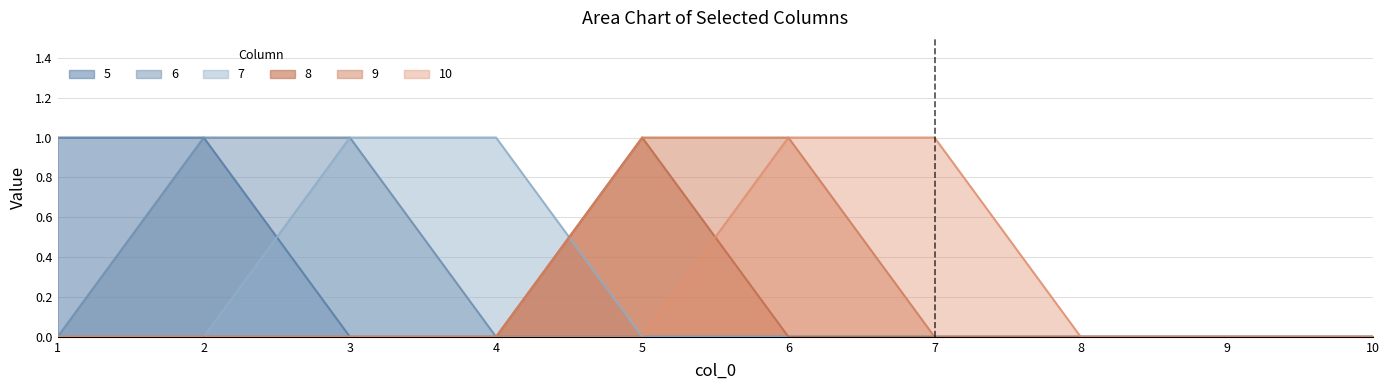

What is the difference between the maximum and second lowest values in the 7 series?

1